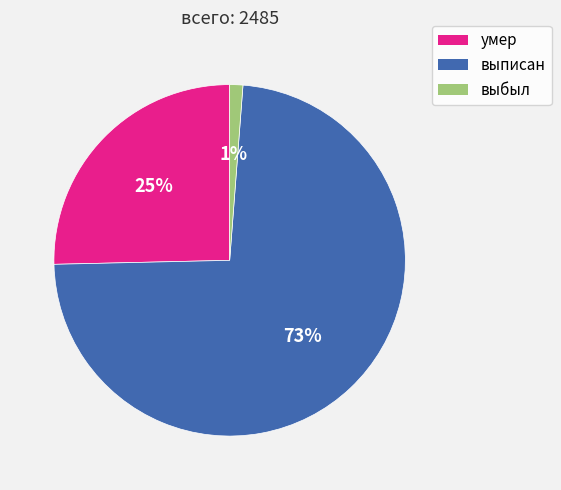

Is умер the majority of the pie?

No